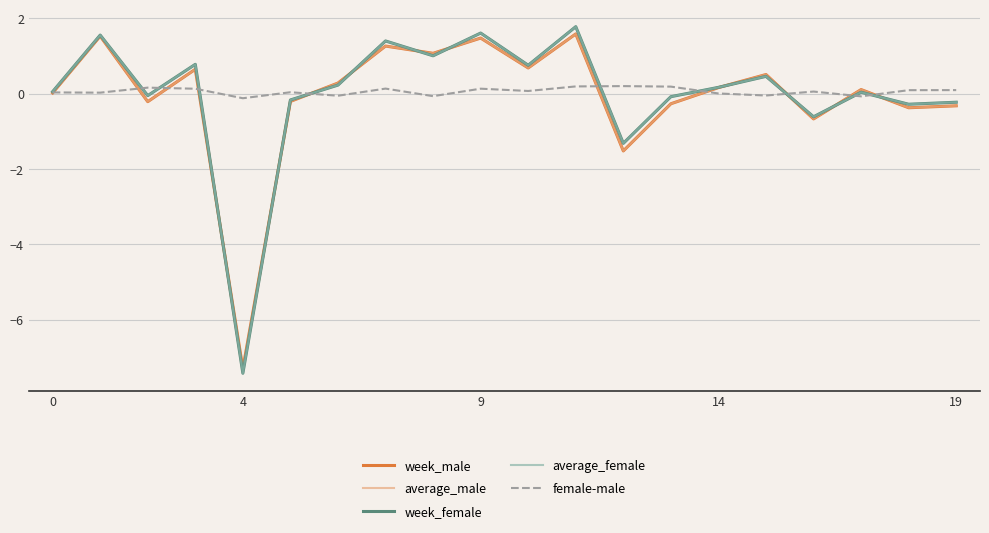

After their last crossing, which series has the higher values: female-male or average_male?

female-male